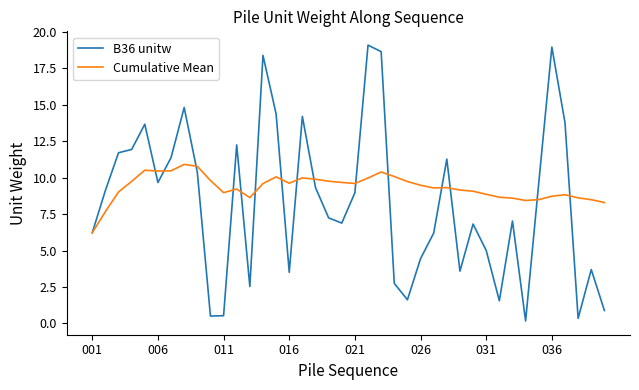

What is the maximum value for B36 unitw?

19.1